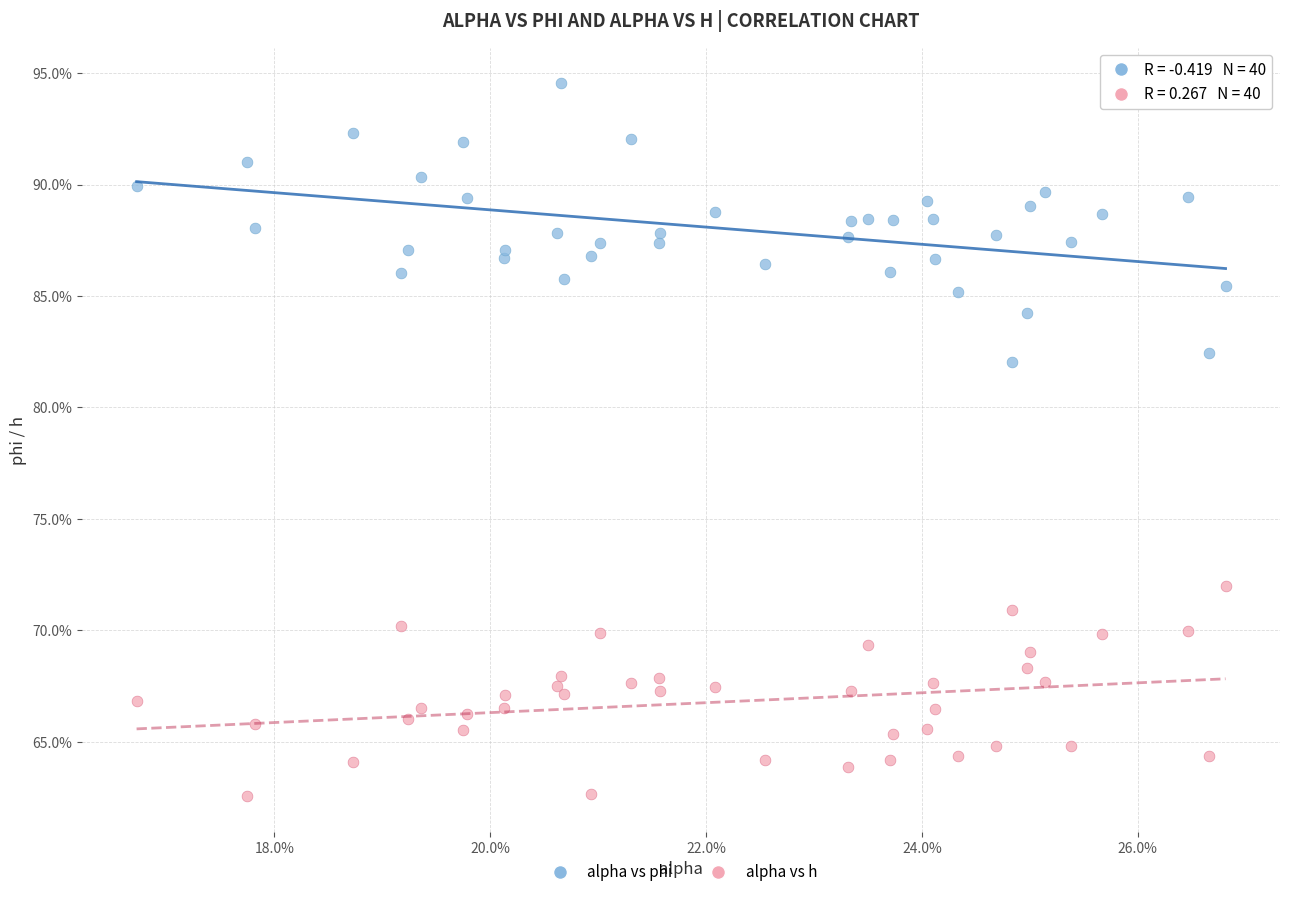

What are all the series names shown in the legend?

alpha vs phi, alpha vs h